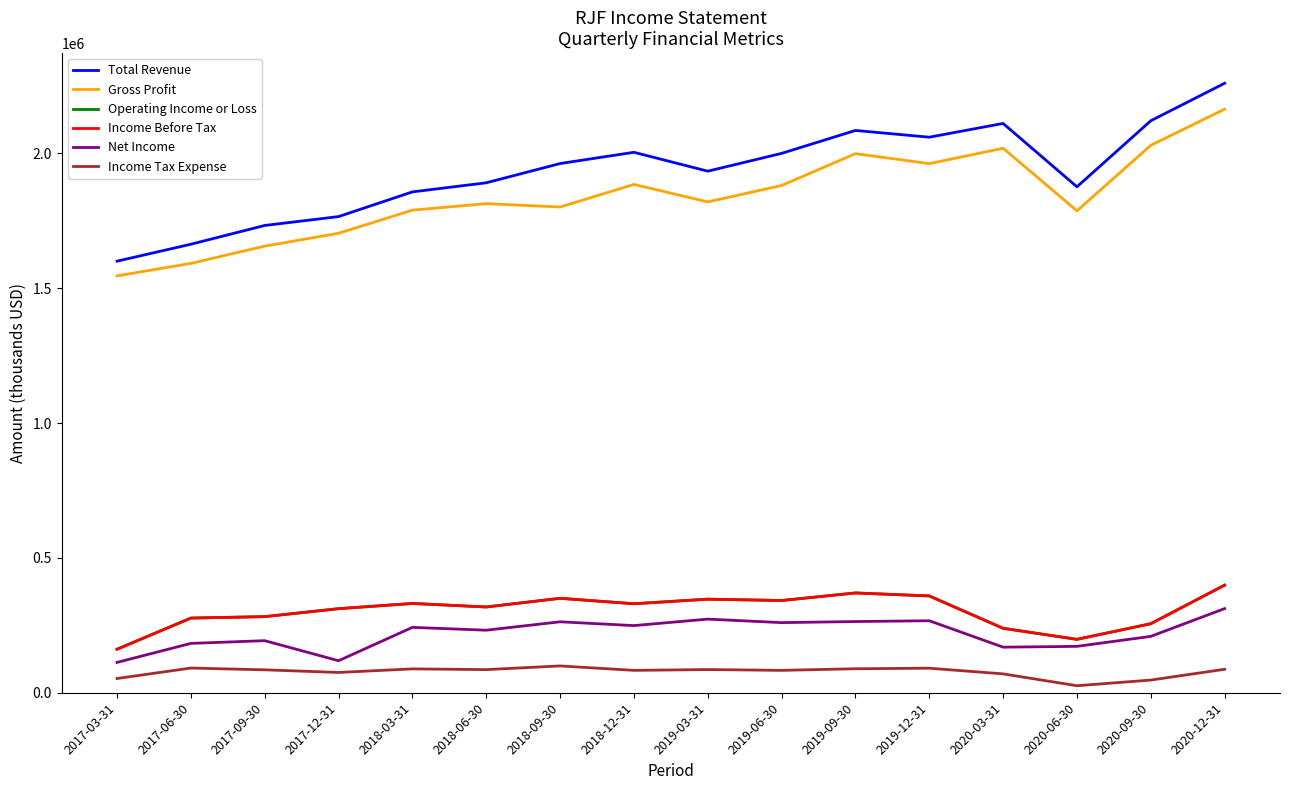

What is the smallest value displayed?

26000